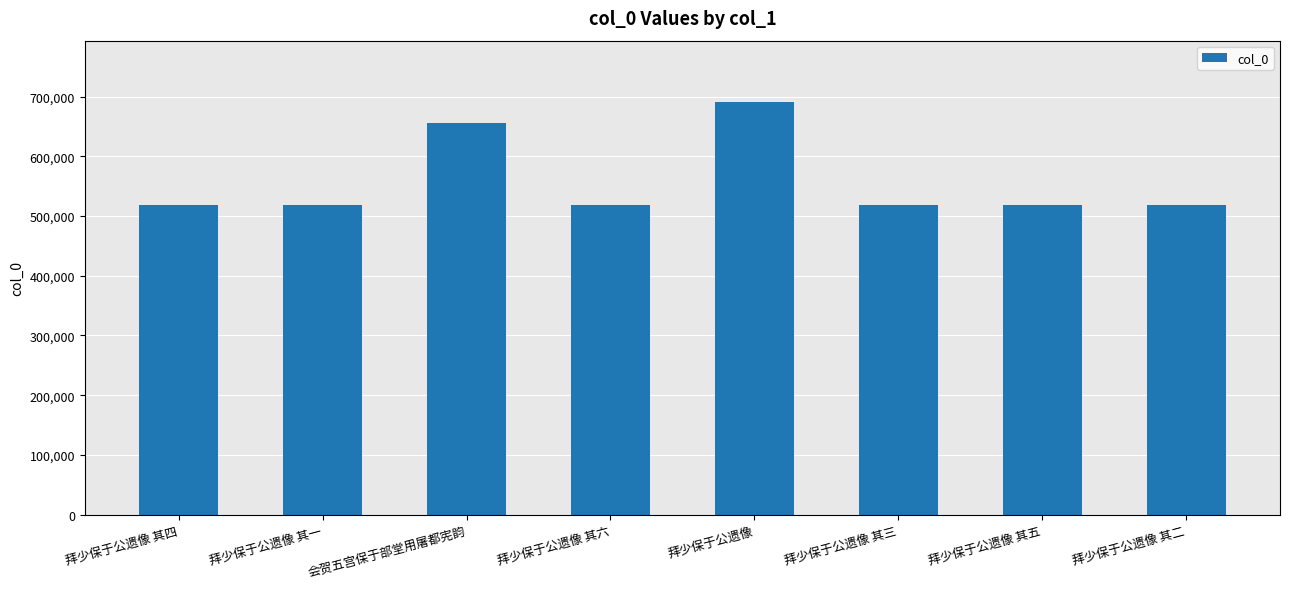

True or false: the data shows 373402 at 会贺五宫保于部堂用屠都宪韵.

False